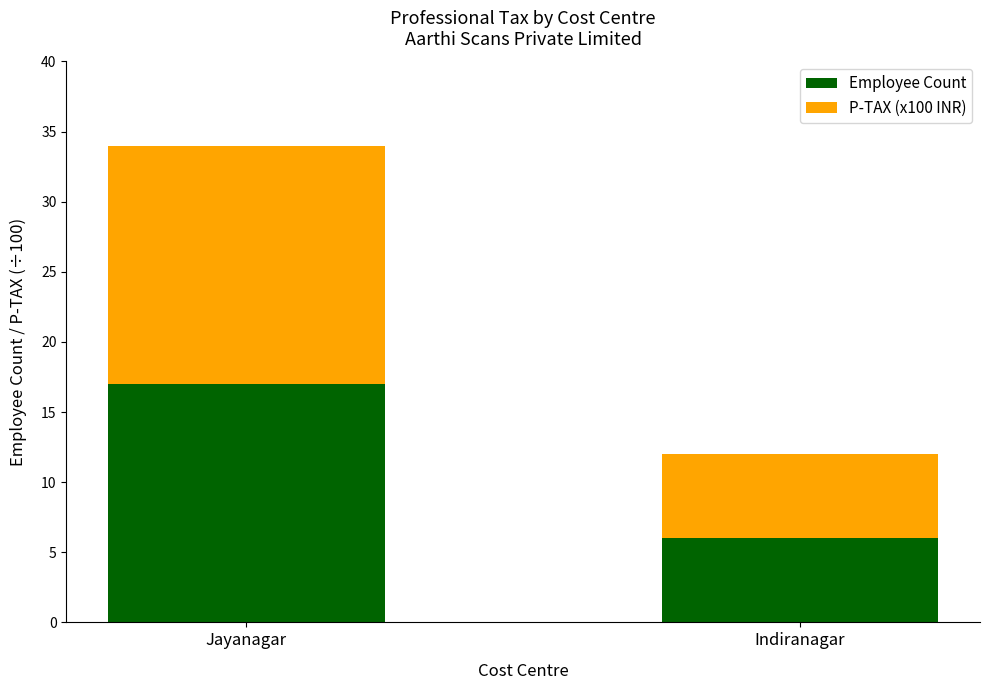

Which category has the highest value in the Employee Count series?

Jayanagar